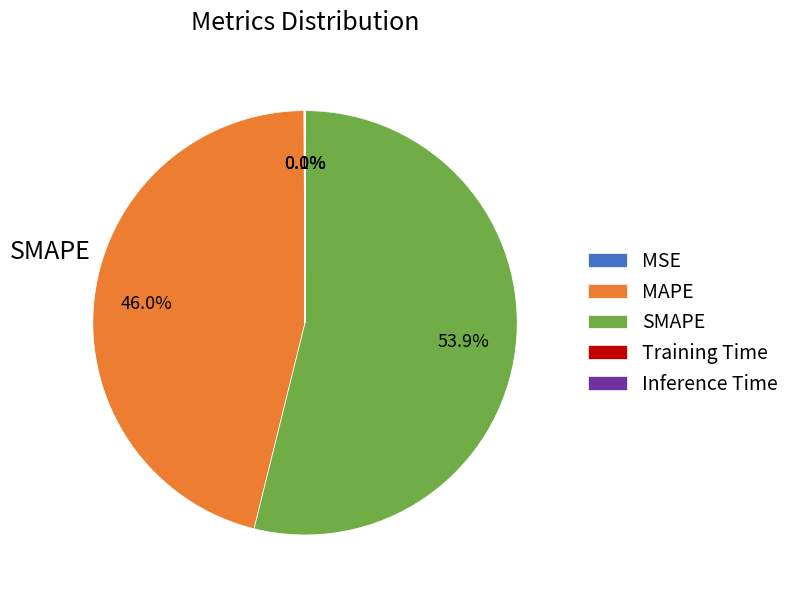

How much of the chart is everything except MSE?

99.9%